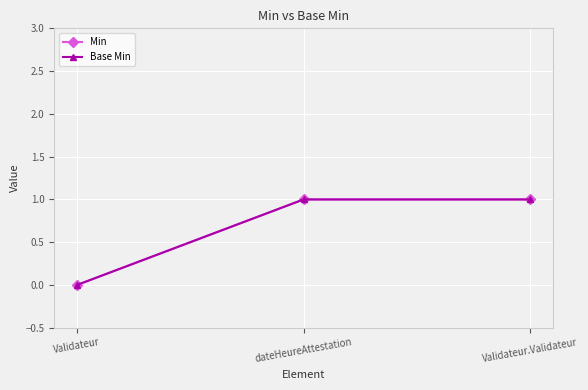

Is it true that Min equals -1 at Validateur?

False